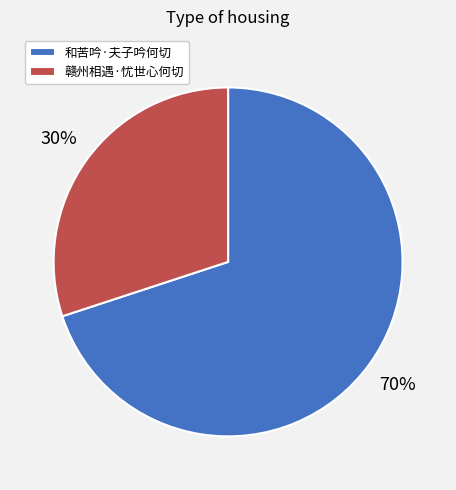

Is there a majority slice in this chart?

Yes